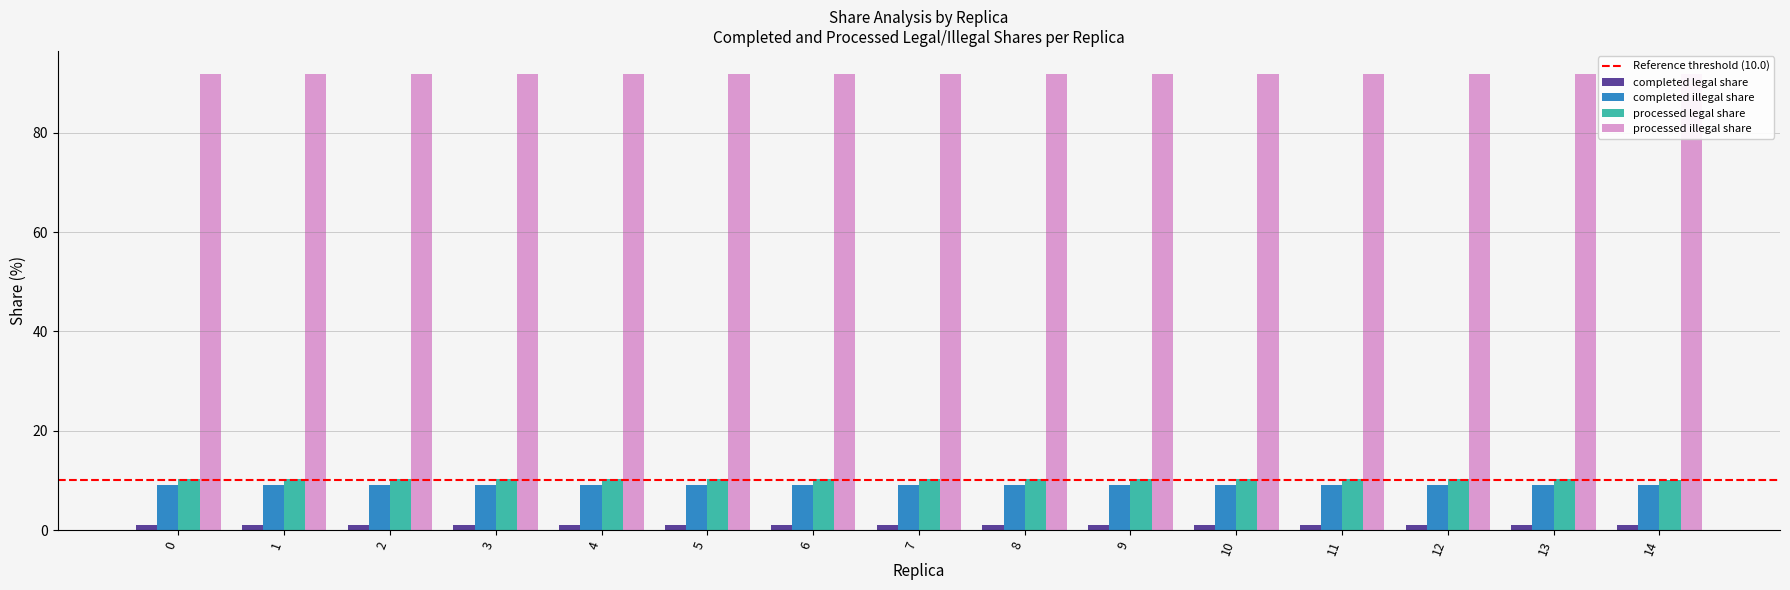

What is the maximum value for processed_illegal_share?

91.9